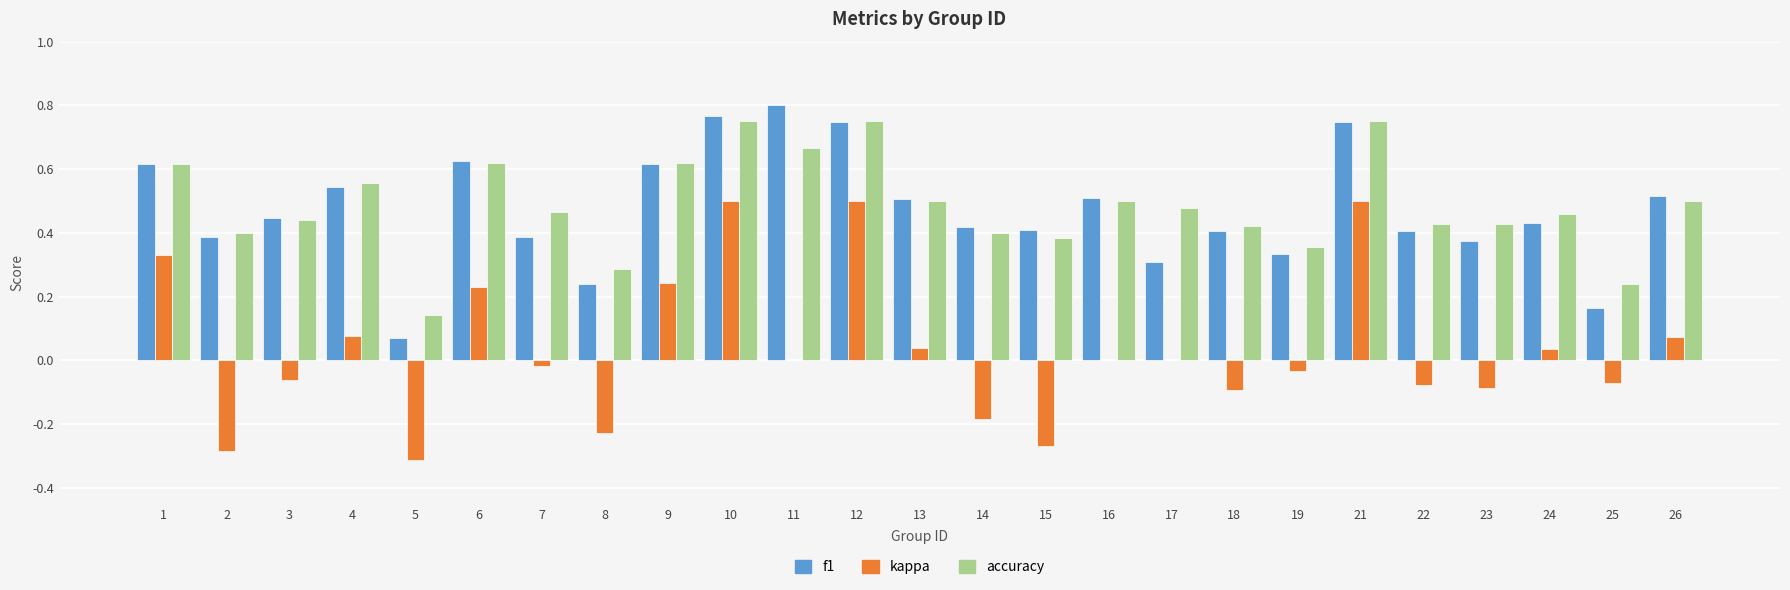

Is the value of f1 at 10 greater than the value of kappa at 19?

Yes